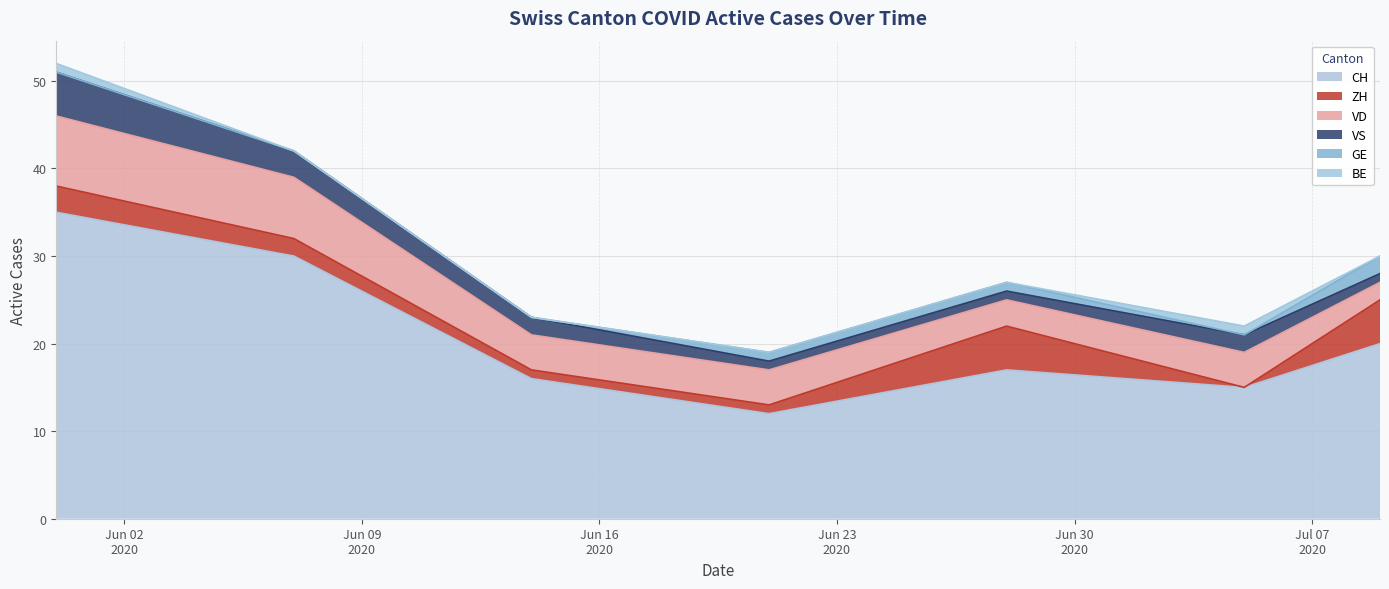

What is the label of the 7th point from the left?

2020-07-09